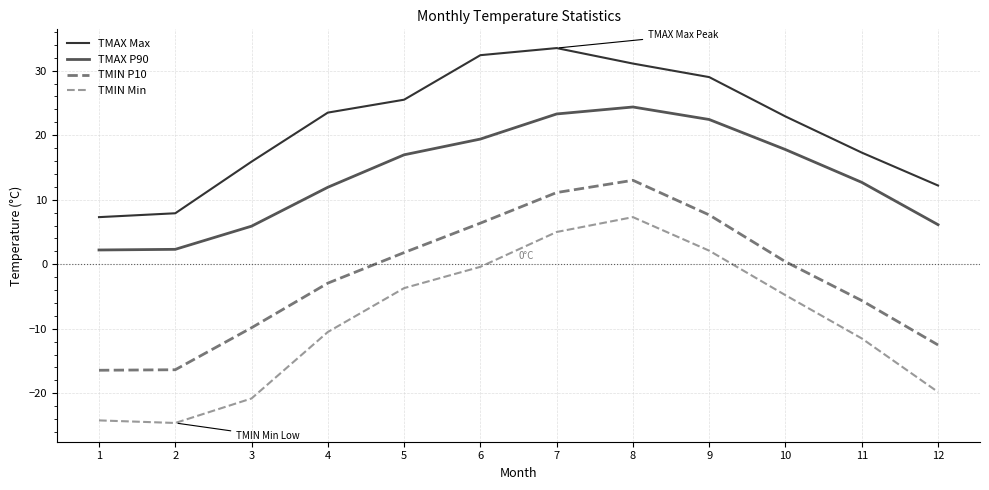

Which series has the largest range (max minus min)?

TMIN Min